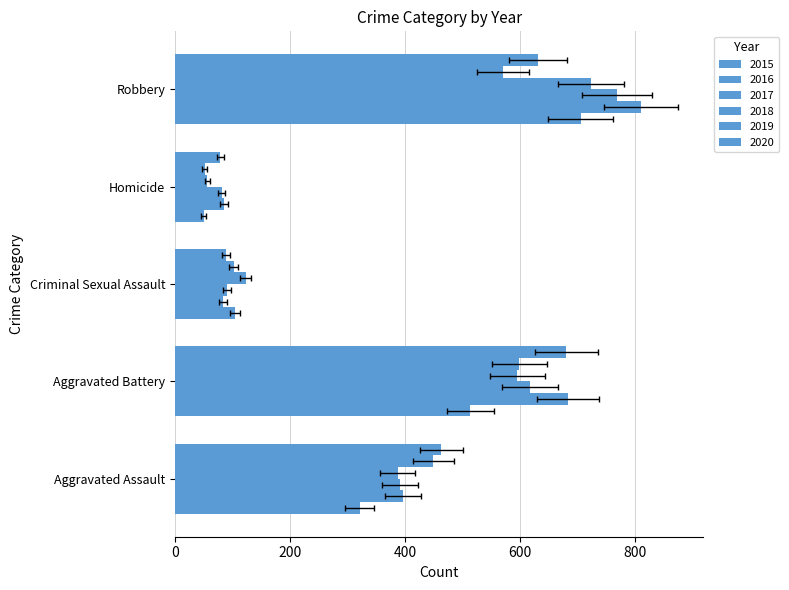

What is the smallest value displayed?

50